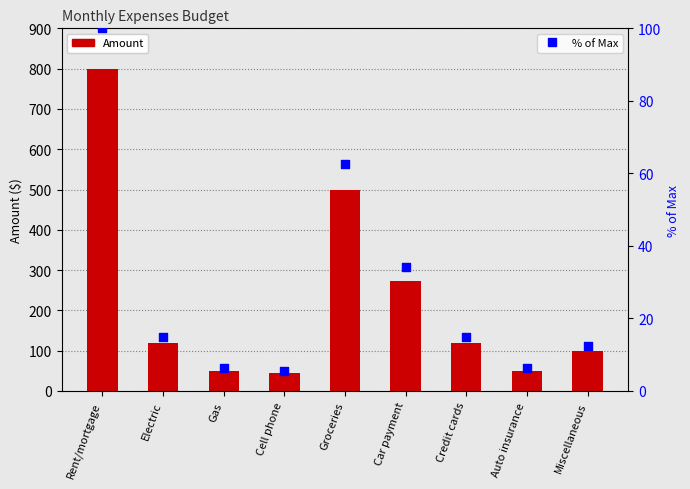

At how many categories does at least one series exceed 48?

8